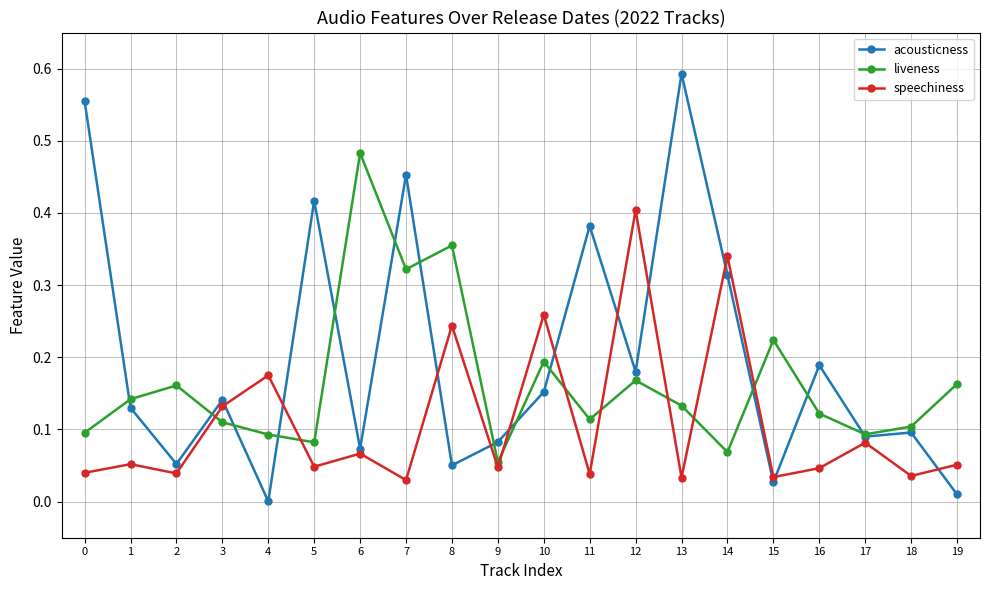

True or false: liveness has more than 2 interior local peaks.

True